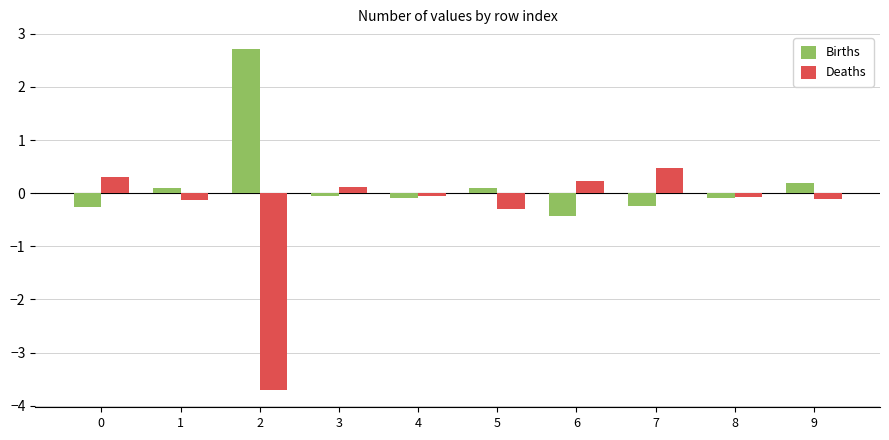

The value of Deaths at 0 is 0.3. True or false?

True